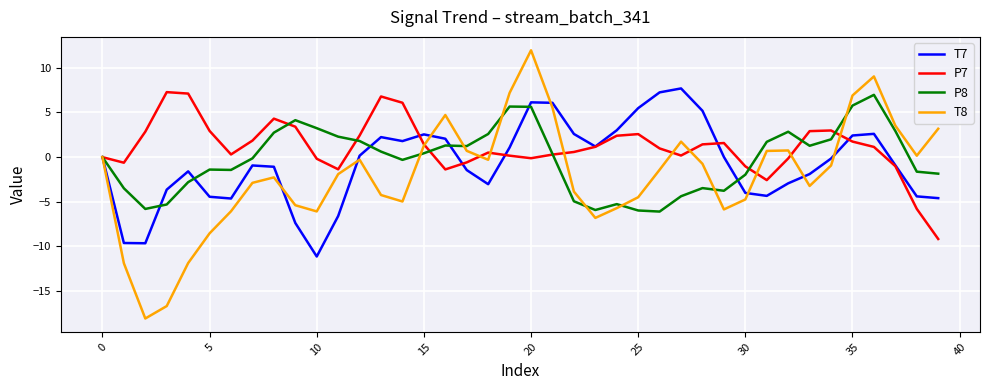

Which series has the largest total across all categories?

P7